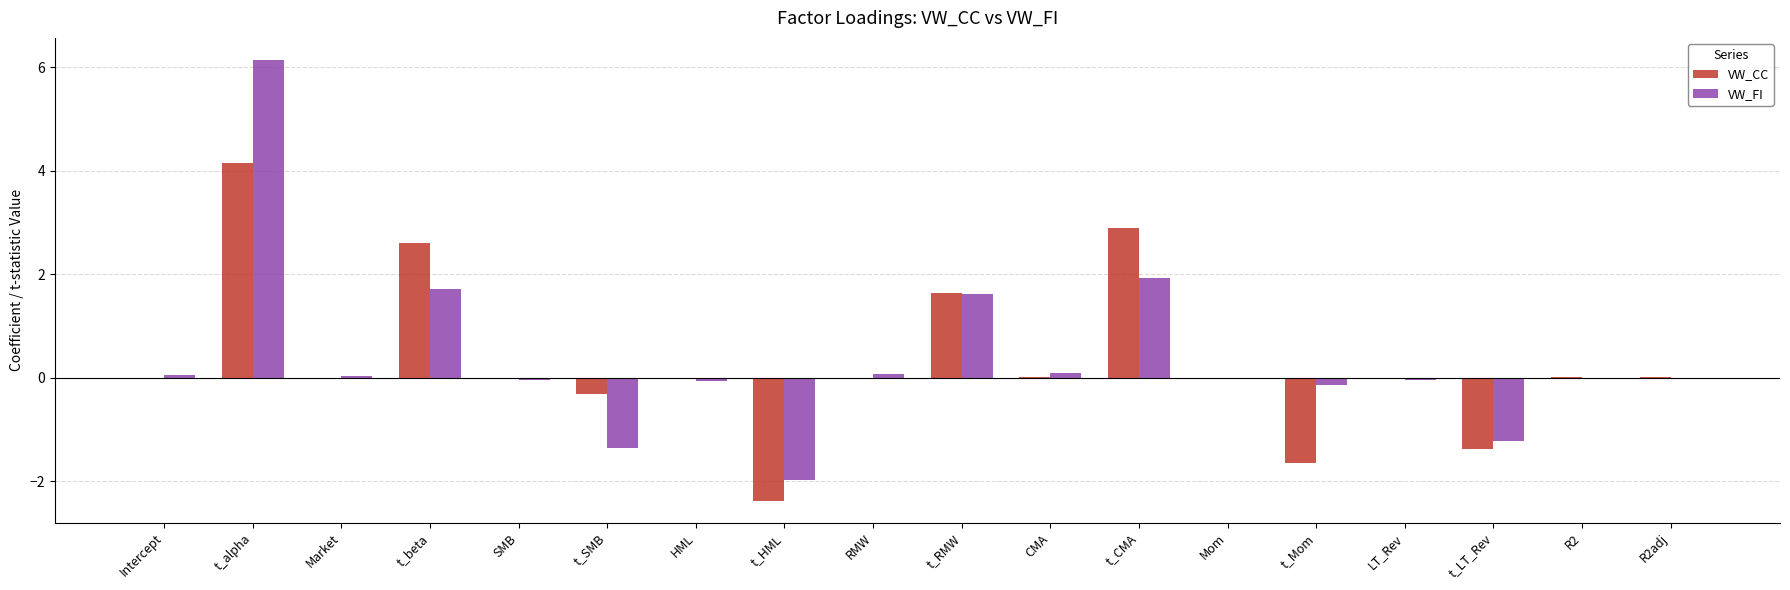

Between t_SMB and CMA, which series saw the biggest shift?

VW_FI